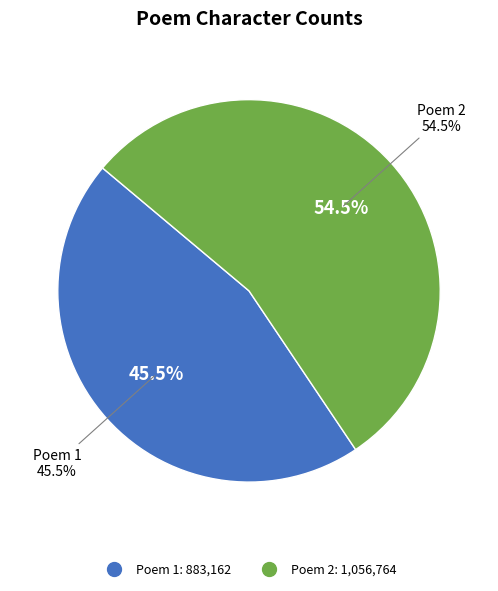

Approximately how many times larger is the value at 亨父录示山斋即事五篇索和遂次其韵 其三 compared to 高南仲自云间归退轩盖明府以四诗送之末章专以见及南仲索和遂次其韵 其三?

1.2